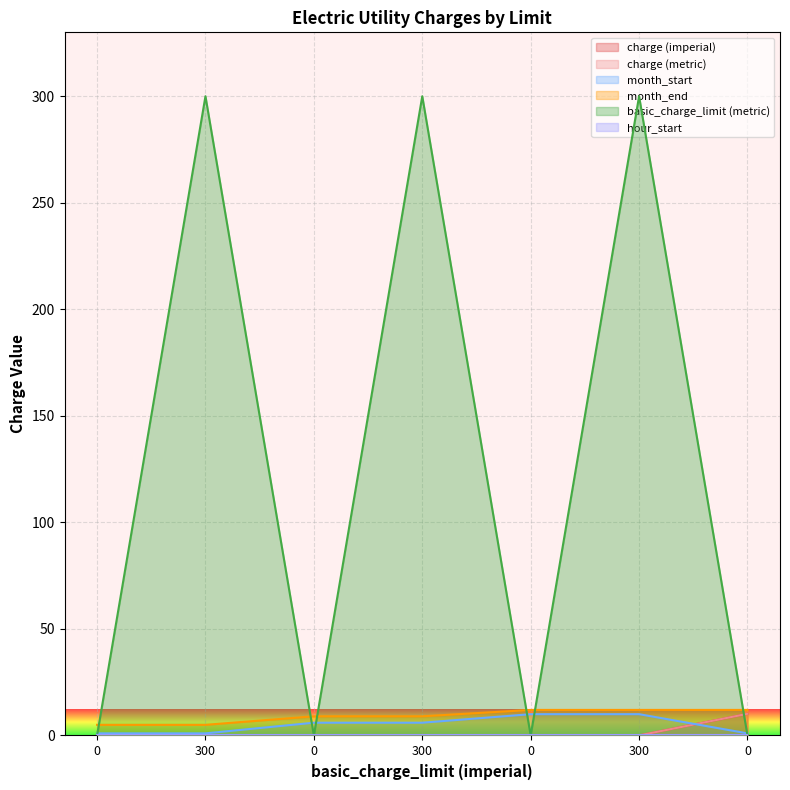

What value does the month_end series have at 300?

5.0